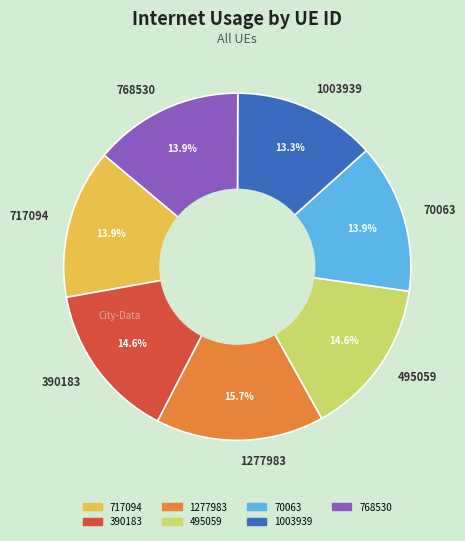

Does 495059 account for over 50% of the chart?

No